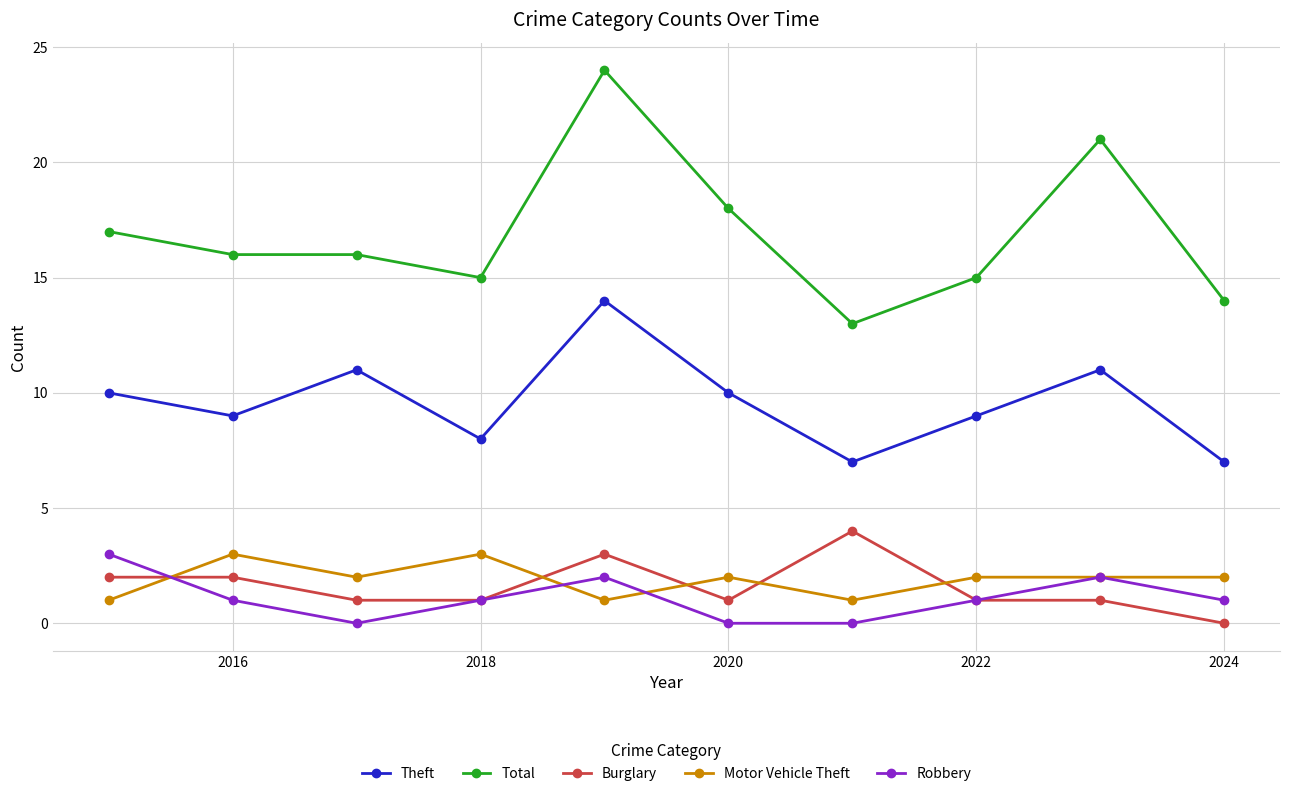

Which series has the largest total across all categories?

Total